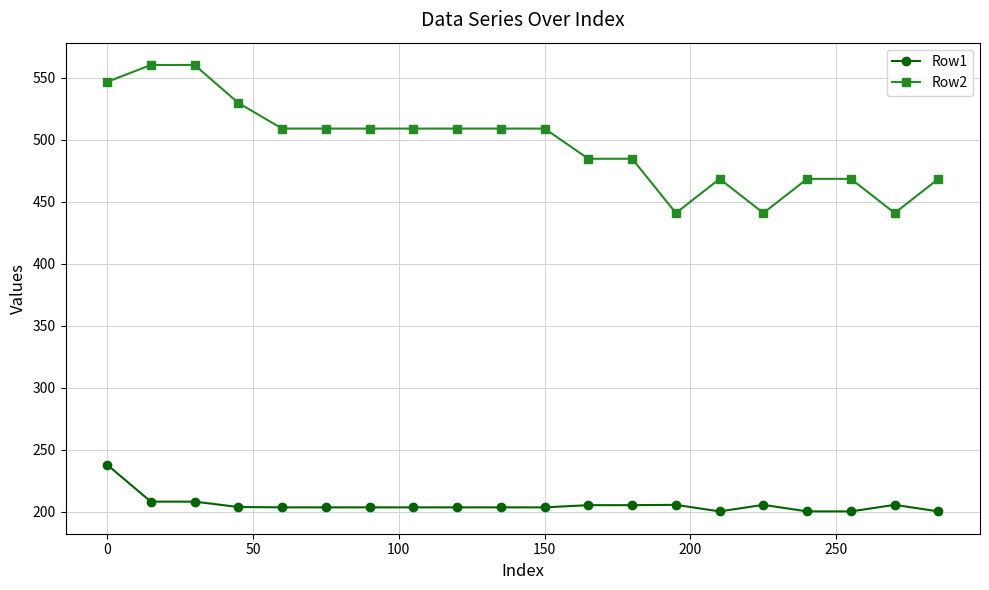

What is the value of the Row2 point at the 3rd from the left?

560.4